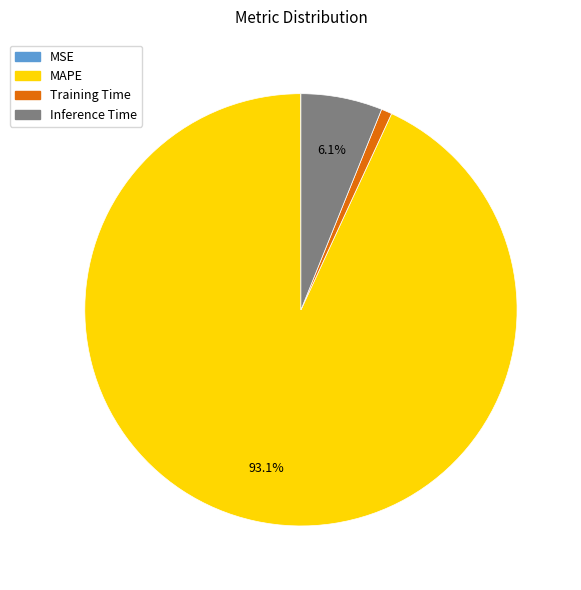

Which slice is the largest?

MAPE